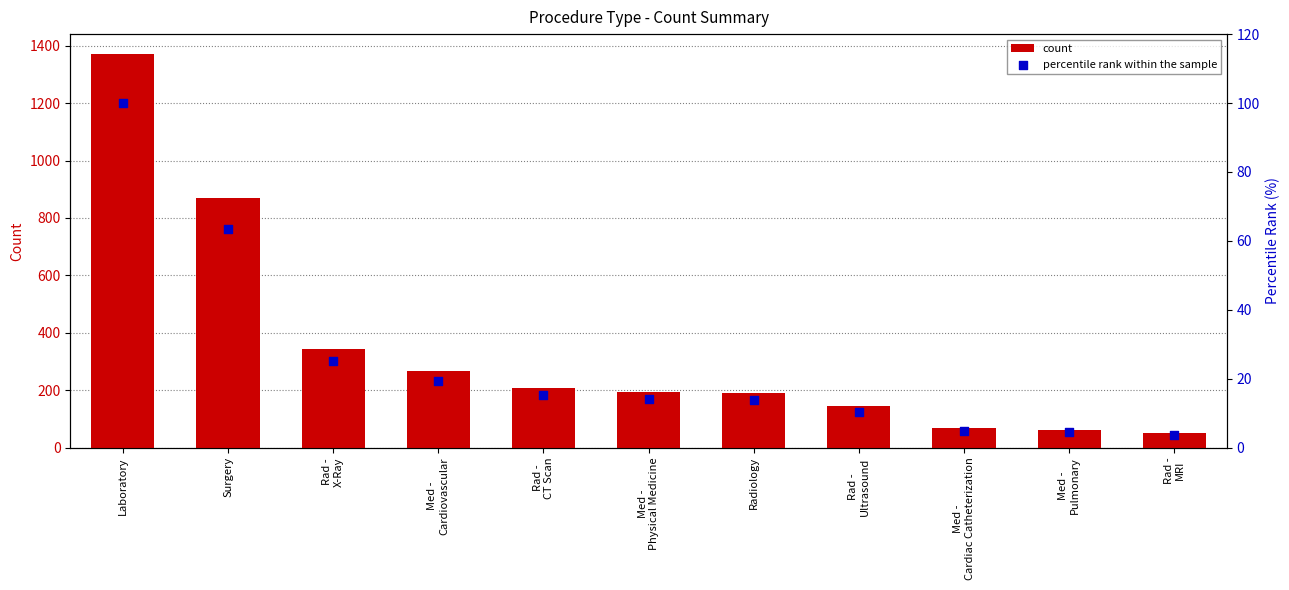

Is the value of count at Surgery greater than the value of percentile rank within the sample at Rad -
MRI?

Yes